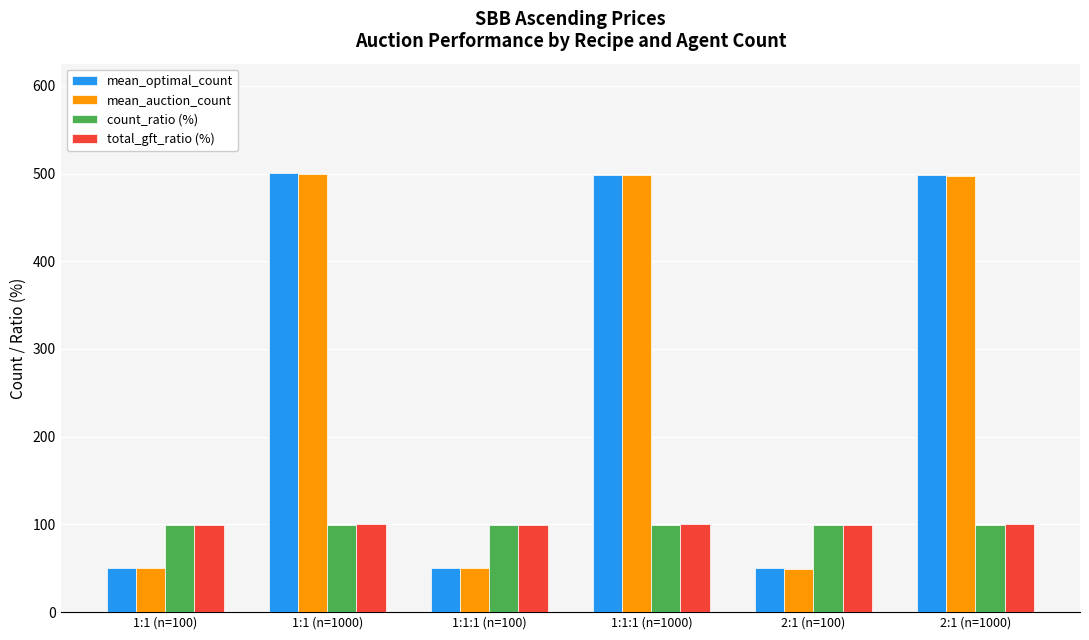

True or false: mean_optimal_count has a value of 500.2 at 1:1 (n=1000).

True